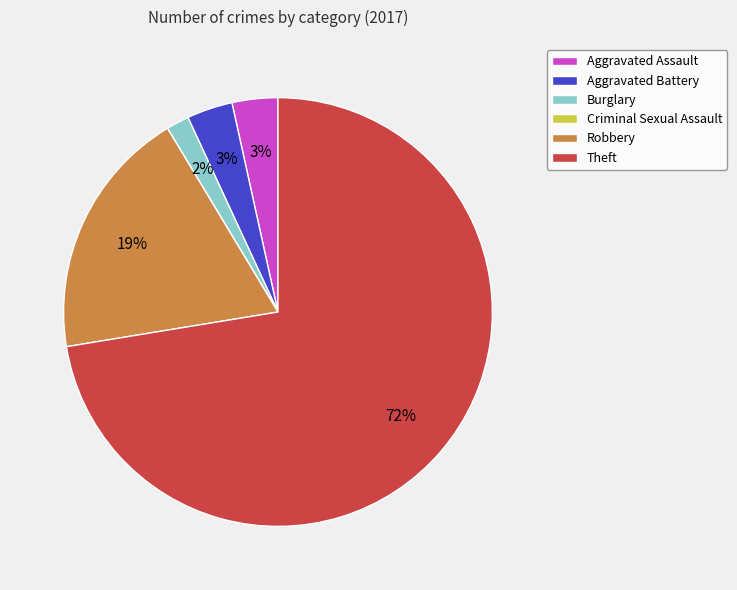

True or false: Theft accounts for 72% of the total.

True